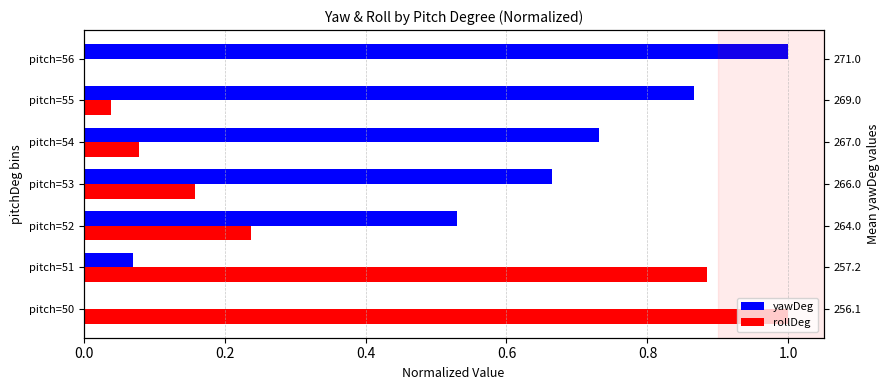

Rank the series by their maximum value, from lowest to highest.

yawDeg, rollDeg